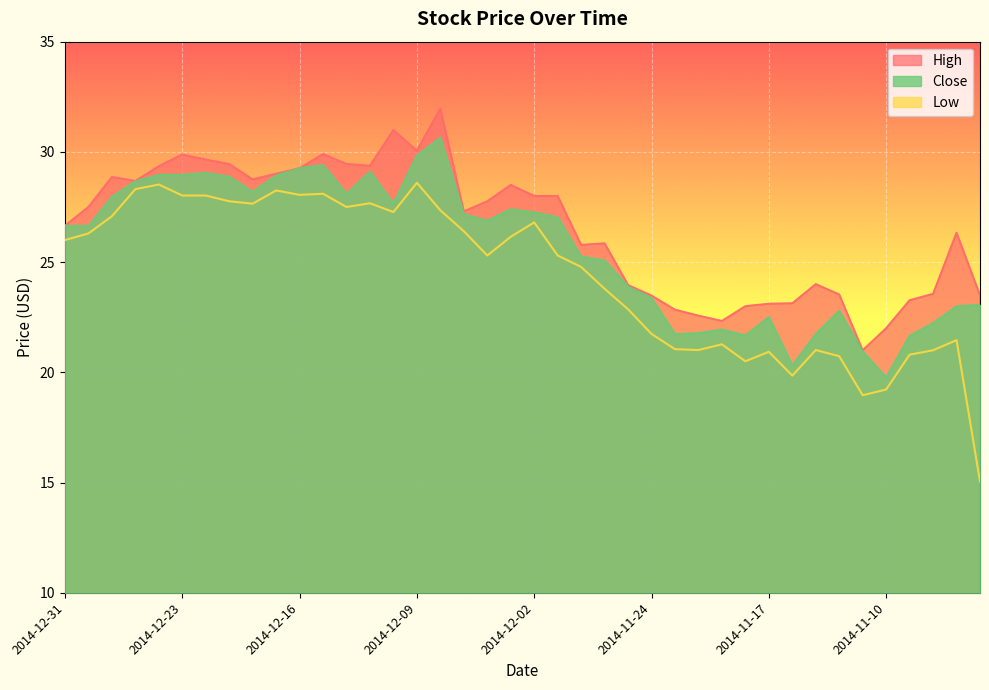

The High series shows 29.9 at 2014-12-23. True or false?

True